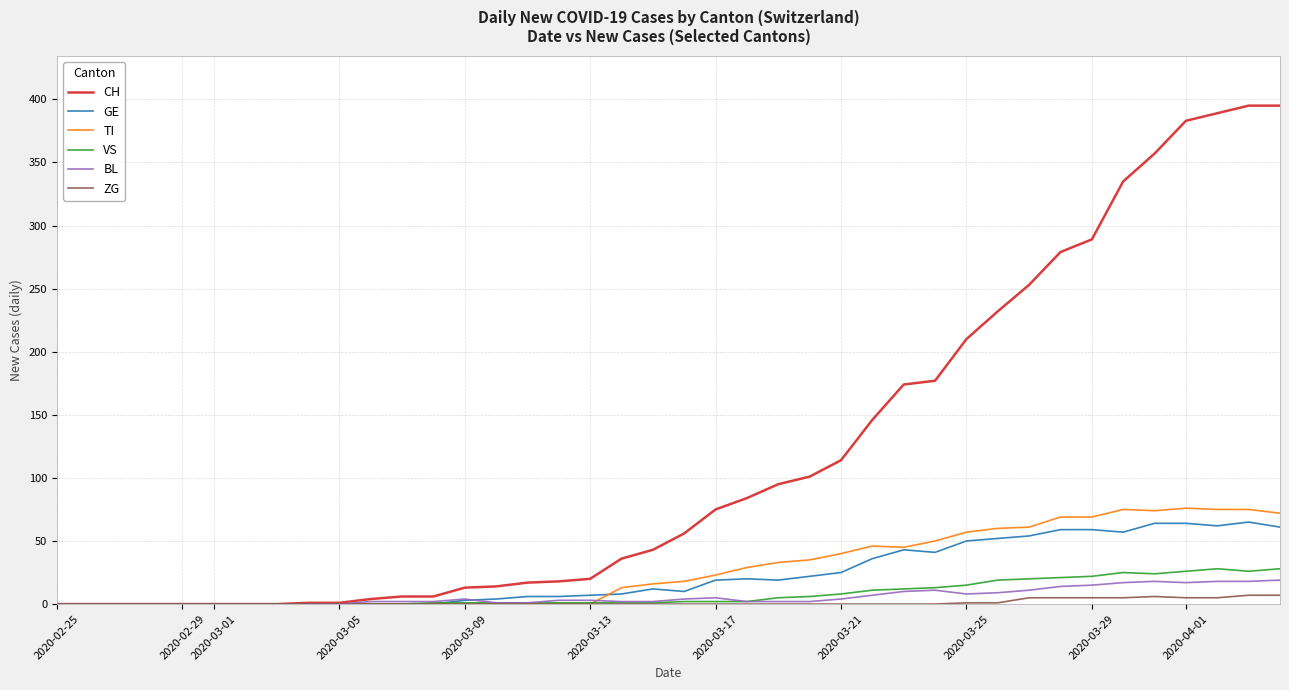

Which series has the largest total across all categories?

CH